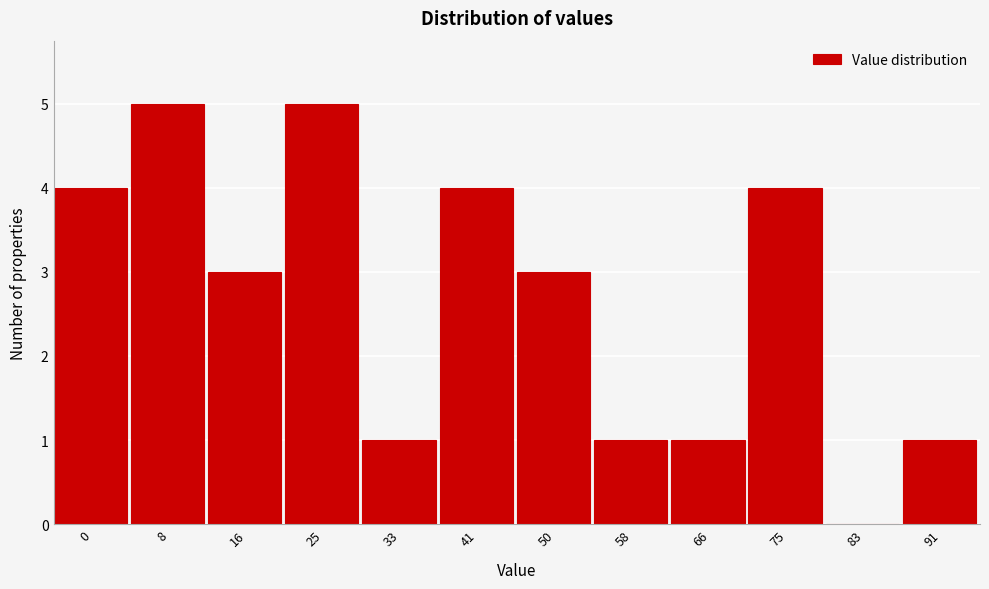

Reading left to right, what are all the values shown in this chart?

0=4	8=5	16=3	25=5	33=1	41=4	50=3	58=1	66=1	75=4	83=0	91=1